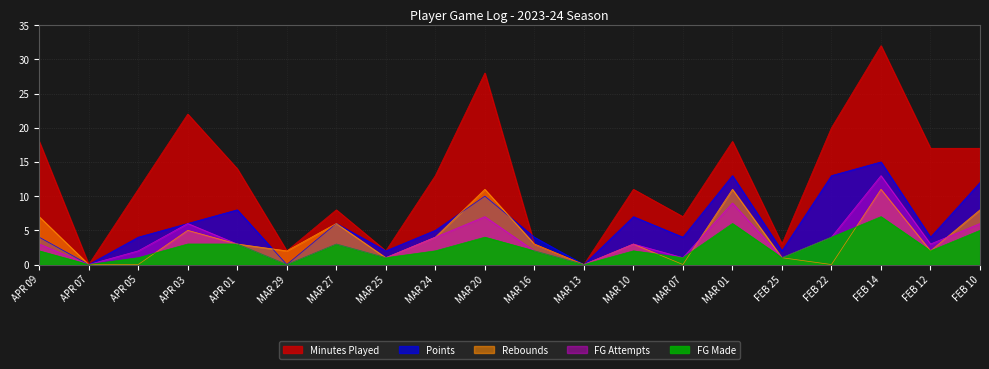

True or false: MIN and FGA intersect in this chart.

False